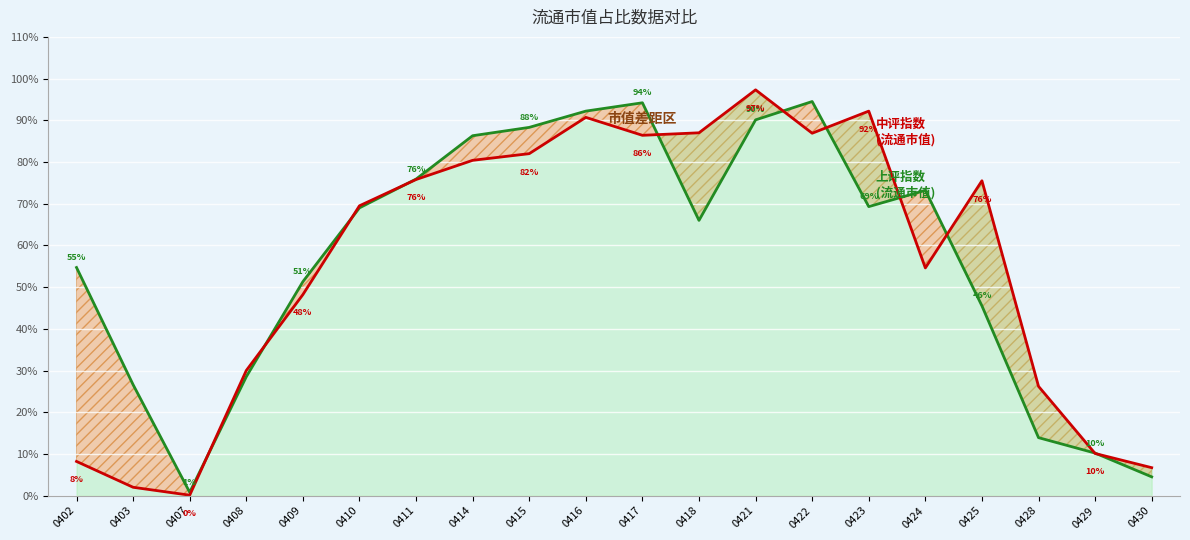

What is the difference between the 流通市值(上评) 区间 values at 0410 and 0428?

55.1